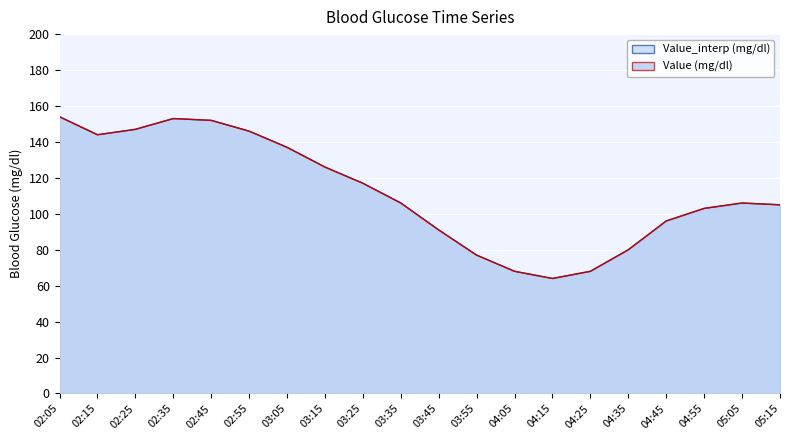

Count the number of data series in this chart.

2